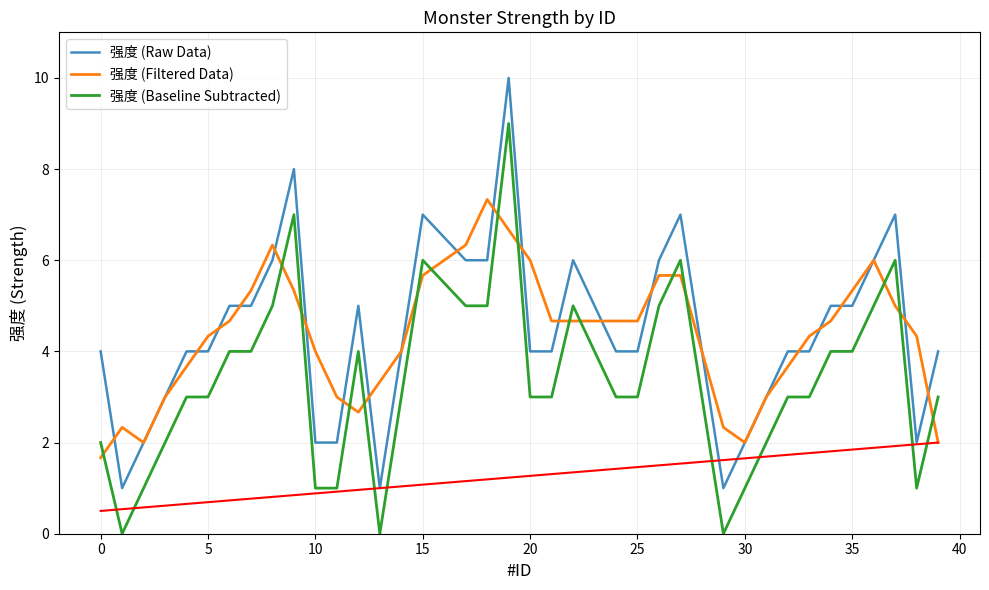

True or false: 强度 (Raw Data) has a value of 10.3 at 35.

False